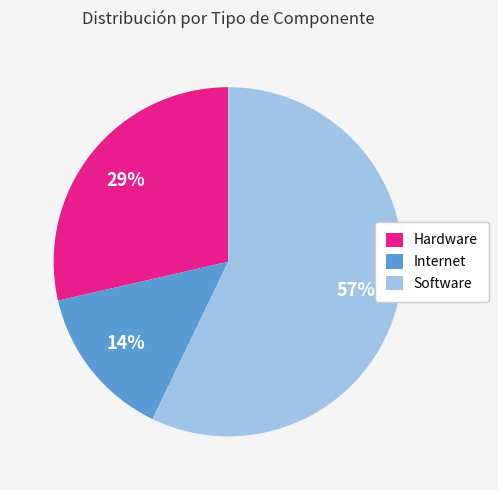

To the nearest percent, what is the average slice percentage?

33%